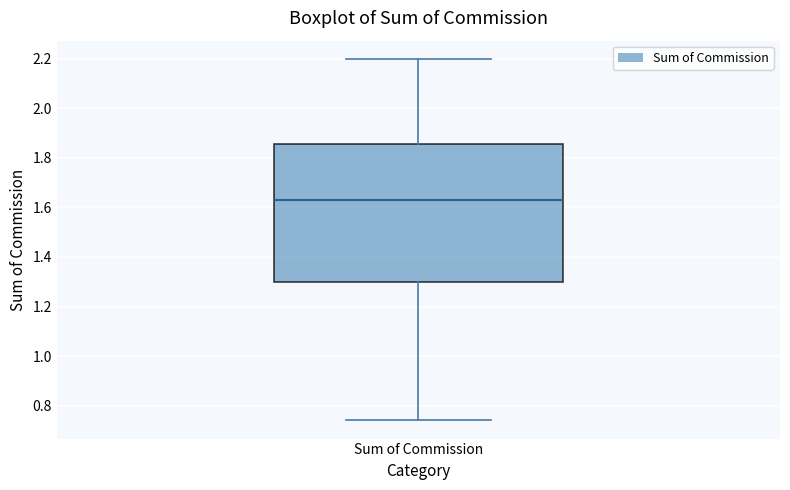

Where is the upper edge of the box for Sum of Commission on the y-axis? The values are not printed on the chart, so give them approximately, as read against the axis.

1.86